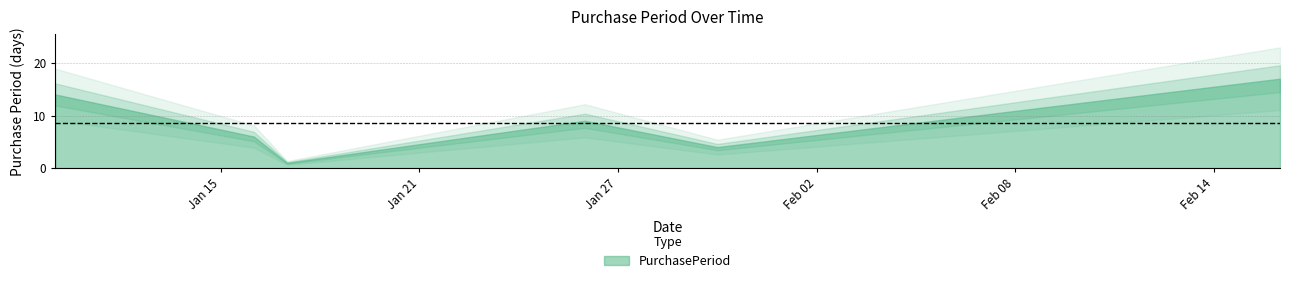

What is the difference between the maximum and minimum values?

16